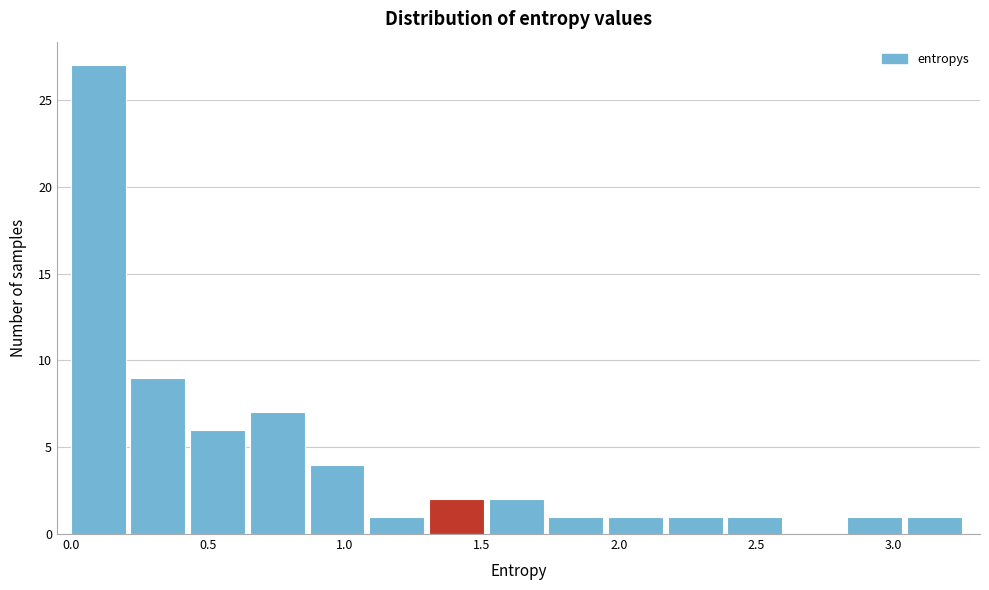

What is the height of the bar covering 2.20 to 2.40 on the x-axis? Neither the bar edges nor the heights are printed on the chart, so give them approximately, as read against the axes.

1